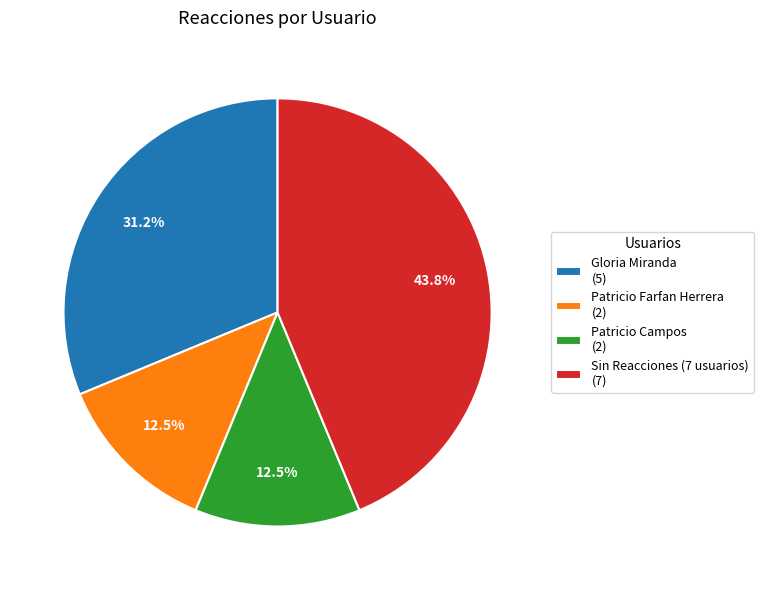

Do Patricio Farfan Herrera (2) and Sin Reacciones (7 usuarios) (7) together represent more than half of the pie?

Yes